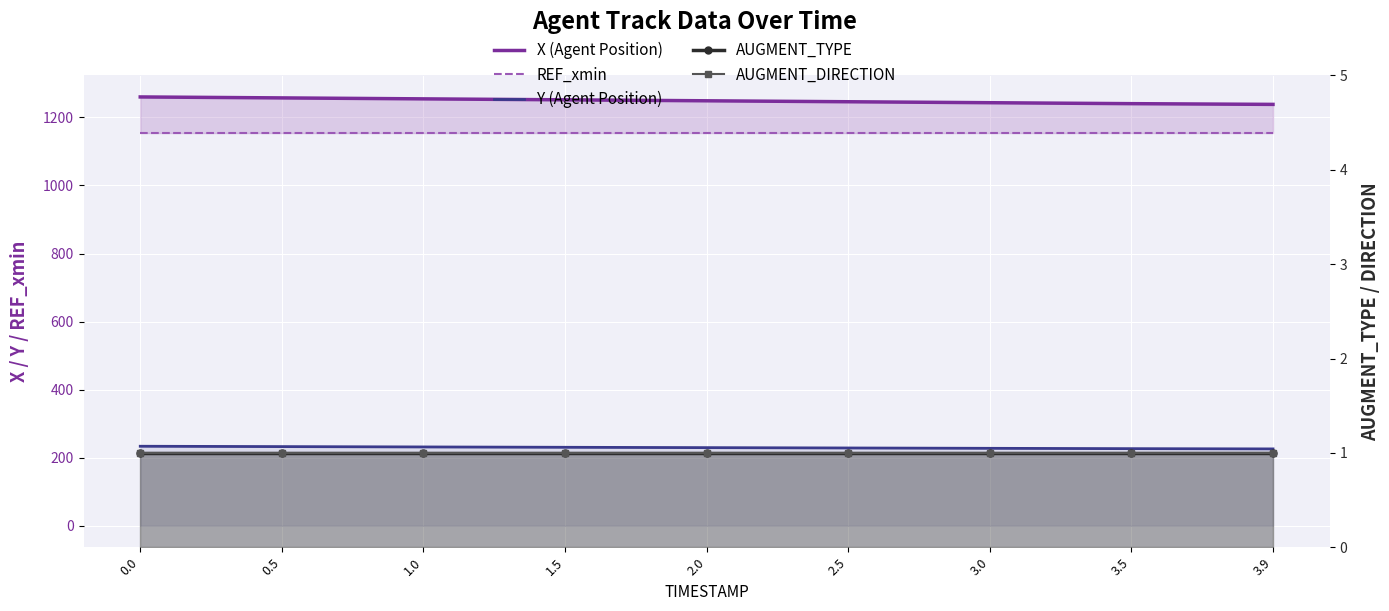

What is the maximum value for REF_xmin?

1154.0